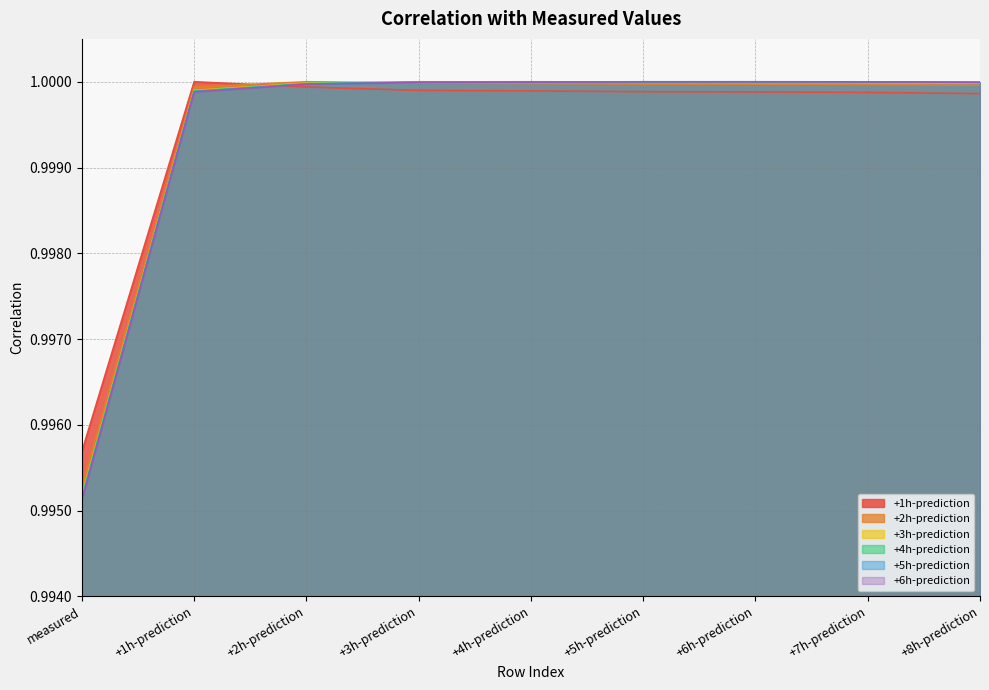

Which series has the largest total across all categories?

+2h-prediction